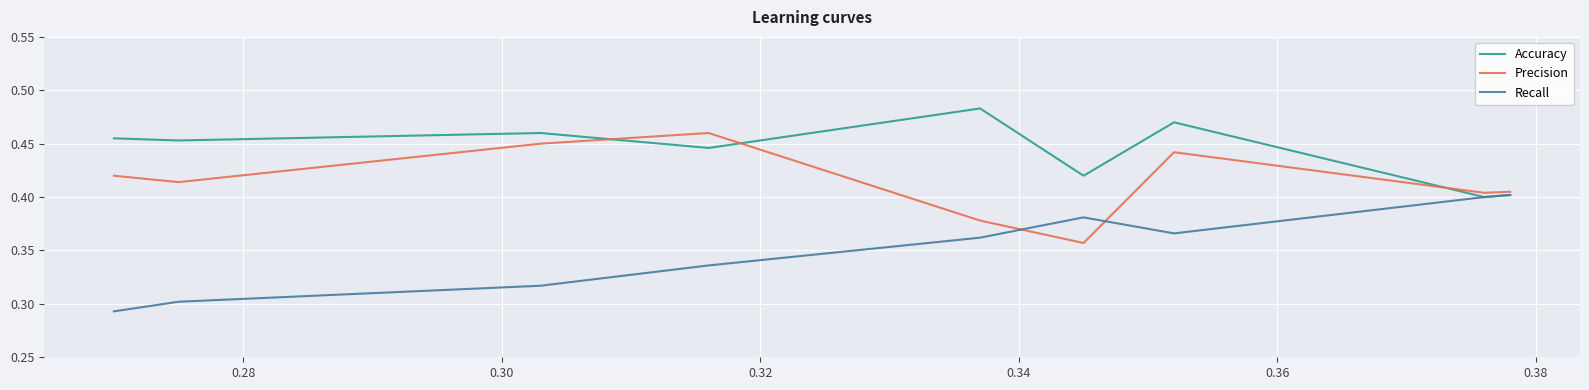

Does the chart display data point markers on the line(s)?

No